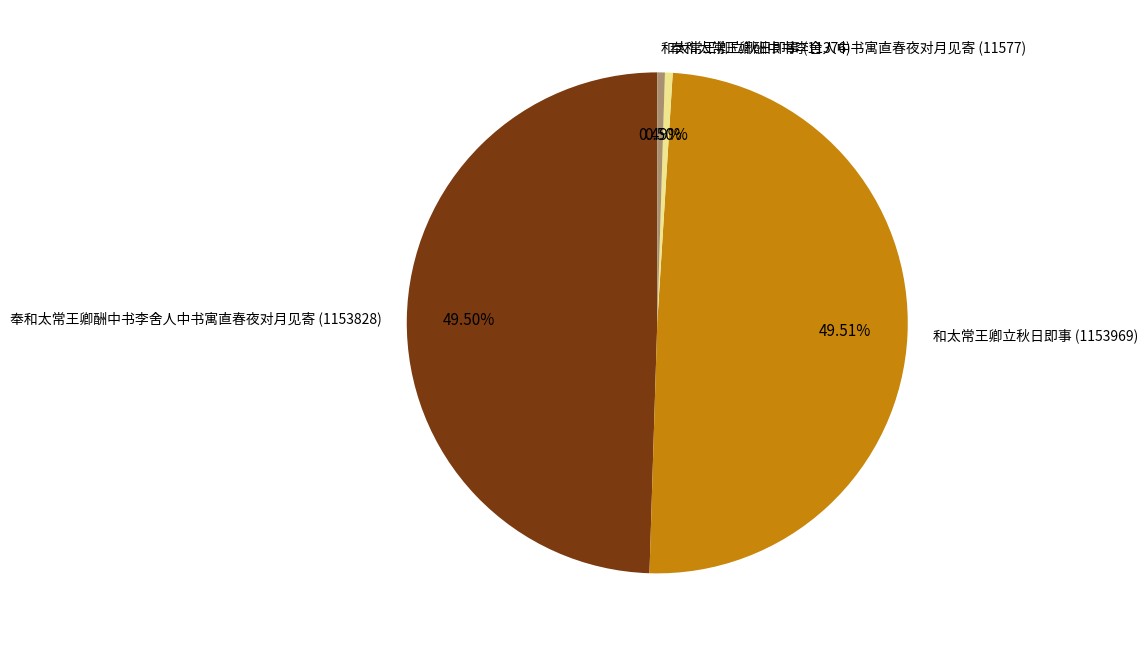

Does 奉和太常王卿酬中书李舍人中书寓直春夜对月见寄 (1153828) represent more than half of the total?

No